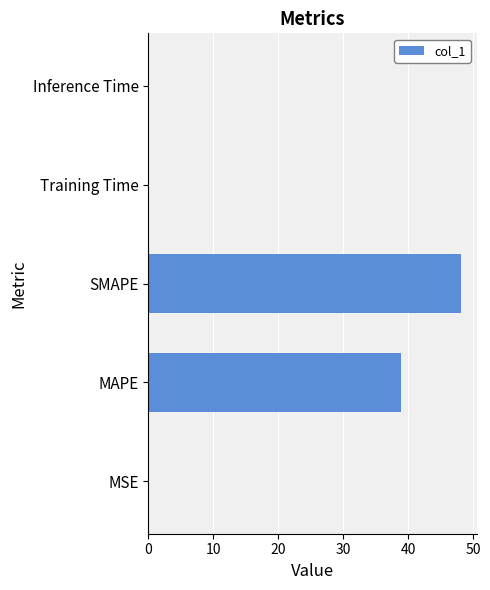

True or false: the data shows 72.1 at SMAPE.

False